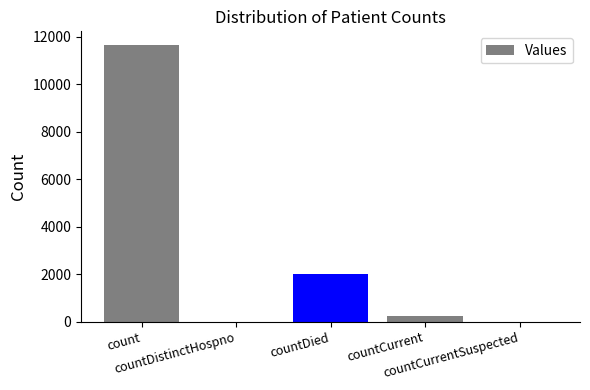

What is the sum of all values?

13859